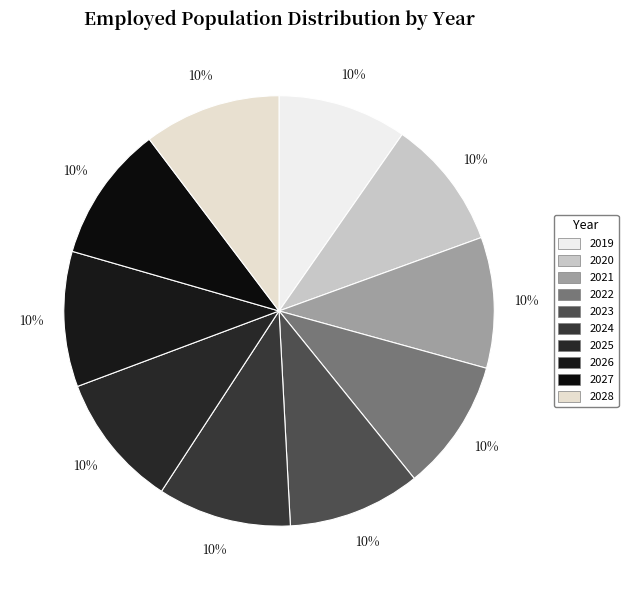

Does any single category account for the majority?

No